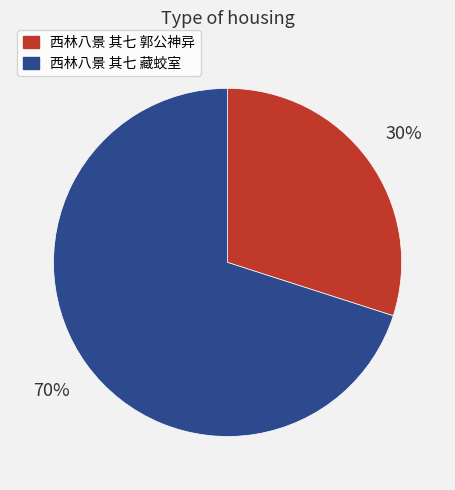

What is the largest slice in the pie chart?

西林八景 其七 藏蛟室